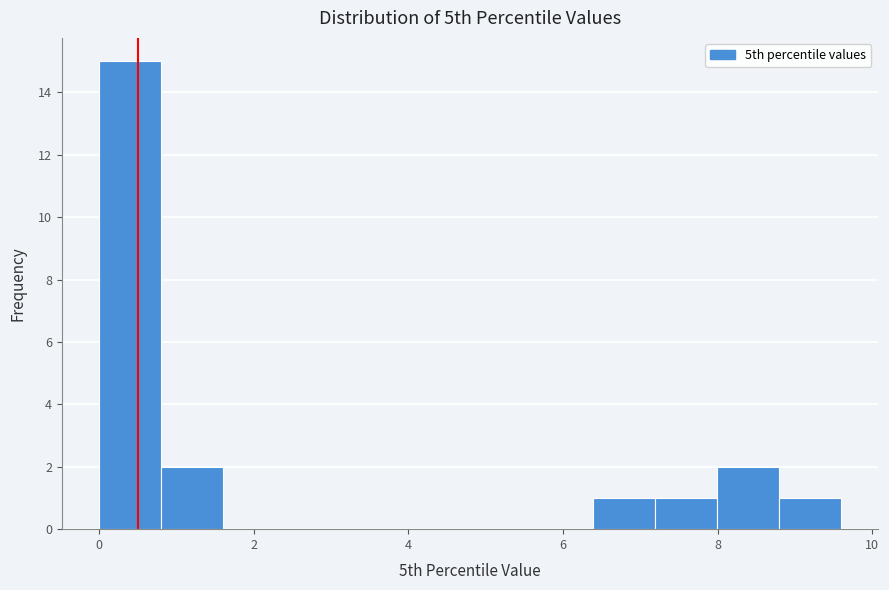

Around what value on the x-axis is the tallest bar? Give the approximate position of its centre, as read against the axis.

0.4